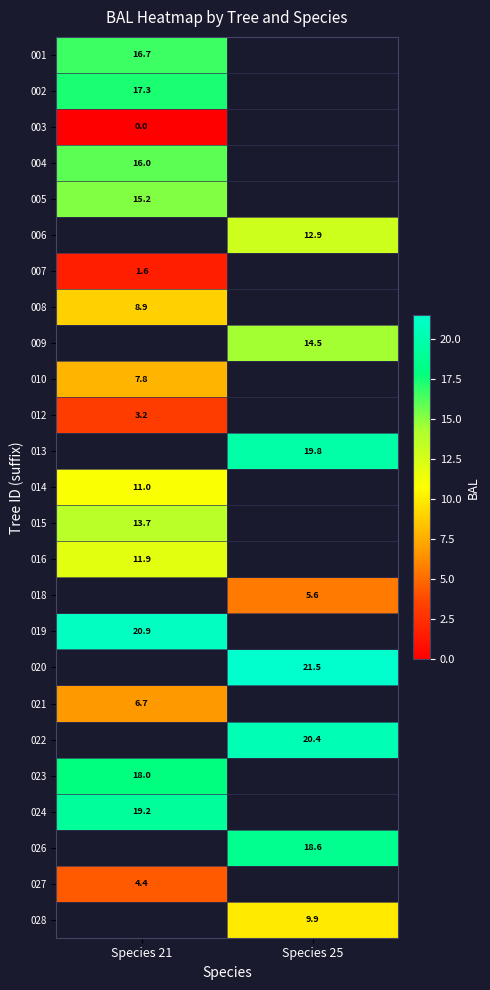

List the series in order of their peak value, lowest first.

003, 007, 012, 027, 021, 010, 008, 014, 016, 015, 005, 004, 001, 002, 006, 009, 013, 018, 019, 020, 022, 023, 024, 026, 028